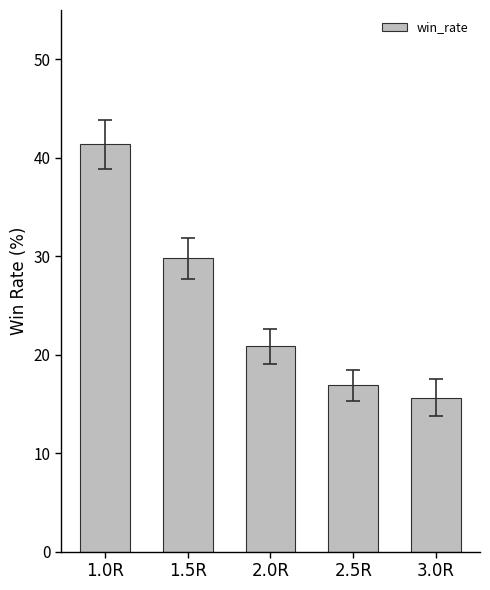

True or false: the data shows 16.9 at 2.5R.

True